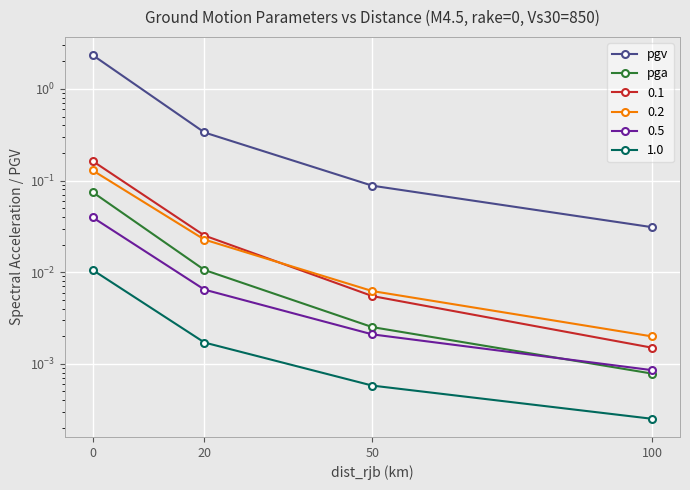

Count the number of categories in the chart.

4